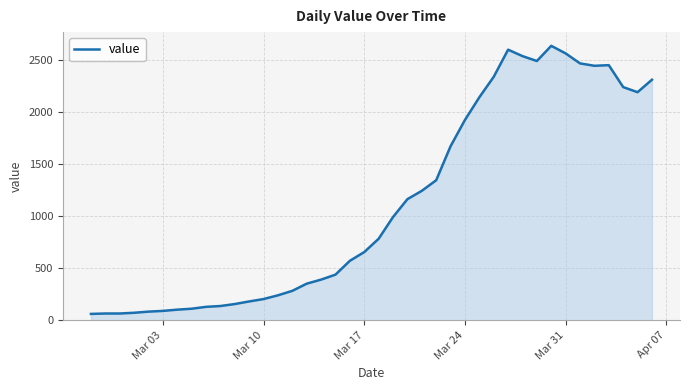

What is the maximum value shown in the chart?

2640